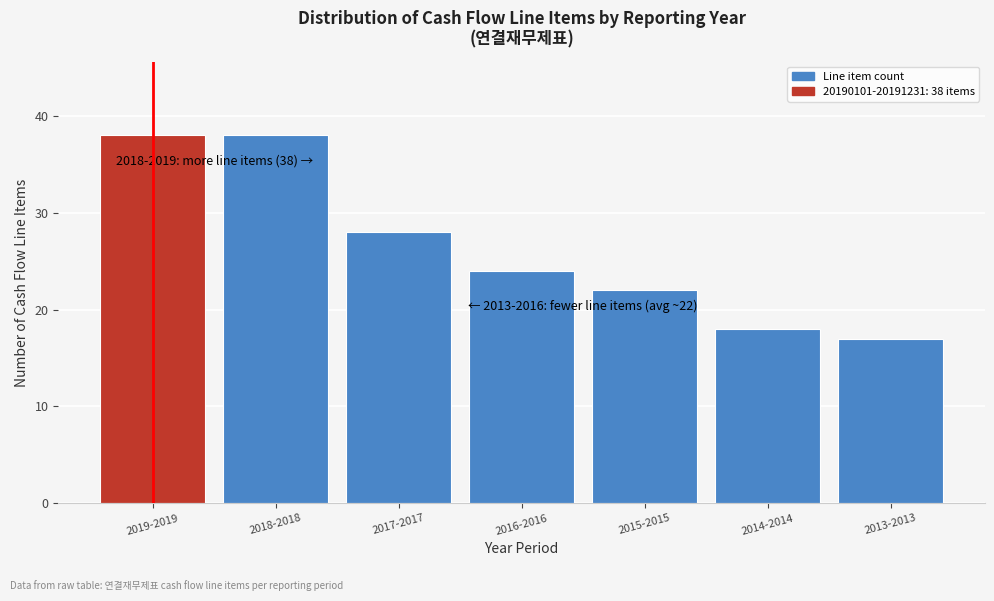

Reading left to right, what are all the values shown in this chart?

2019-2019=38	2018-2018=38	2017-2017=28	2016-2016=24	2015-2015=22	2014-2014=18	2013-2013=17